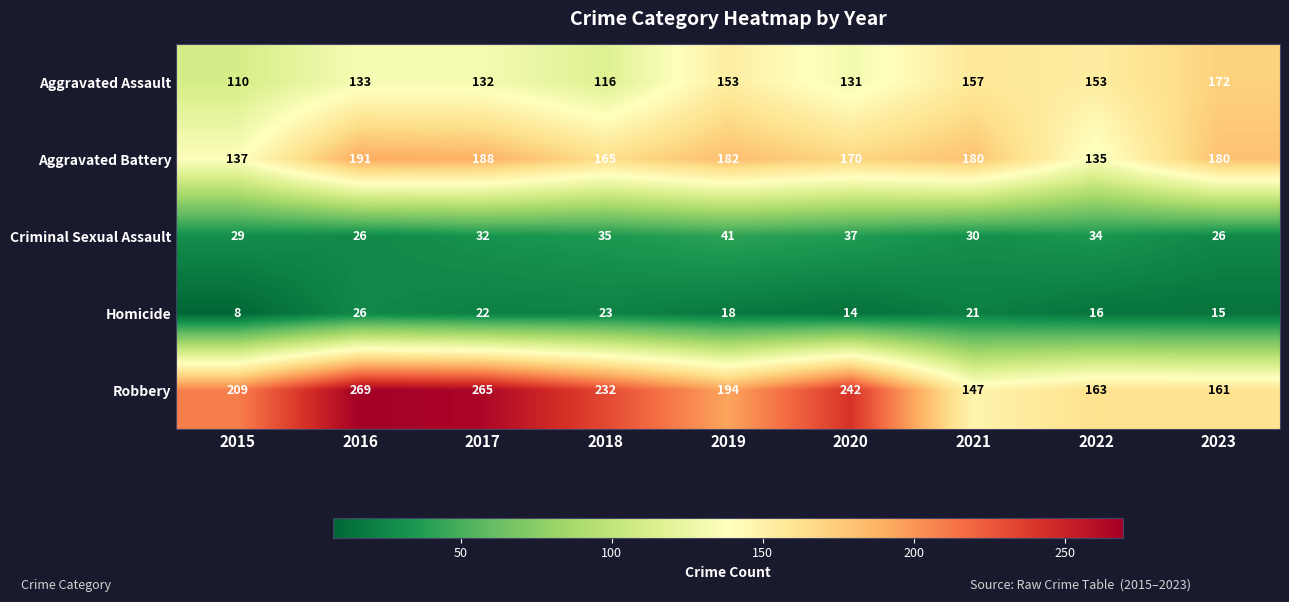

What is the approximate value of Criminal Sexual Assault at 2017, to the nearest 10?

30